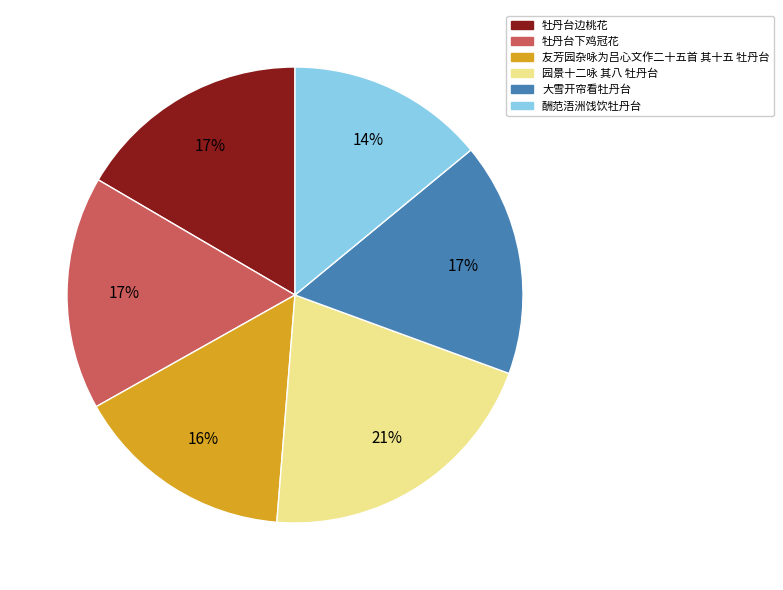

To the nearest percent, what is the difference between the 友芳园杂咏为吕心文作二十五首 其十五 牡丹台 and 酬范浯洲饯饮牡丹台 slice percentages?

2%